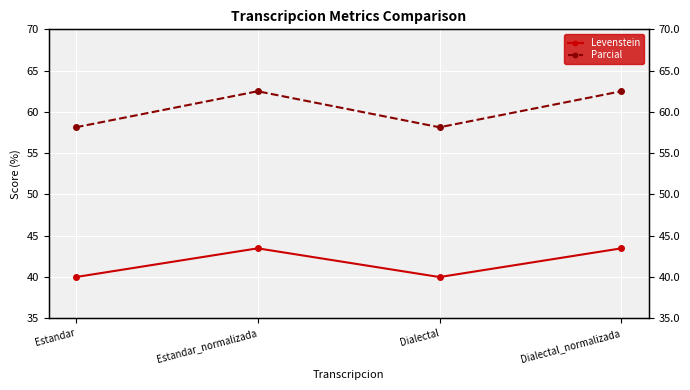

Which category has the lowest value across all series?

Estandar